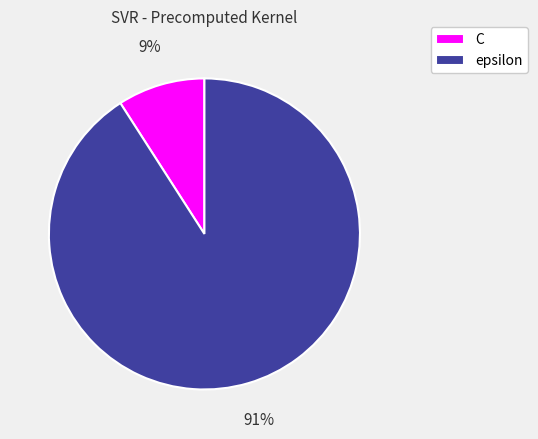

Does epsilon account for over 50% of the chart?

Yes